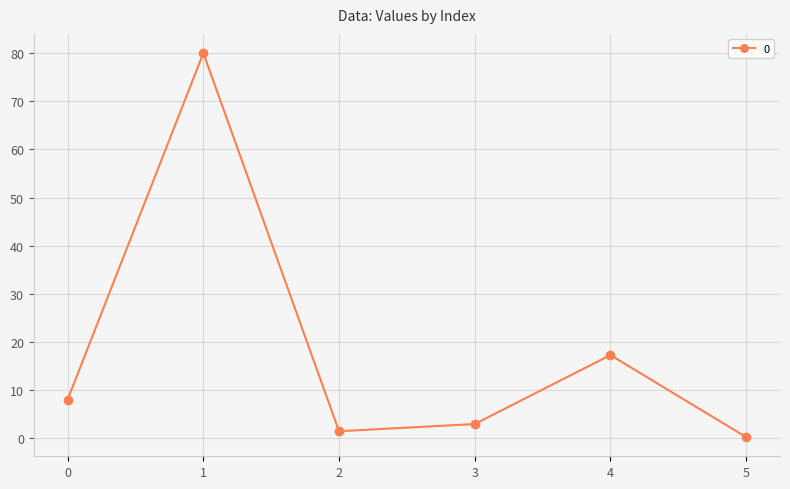

At which category does the chart reach its minimum across all series?

5